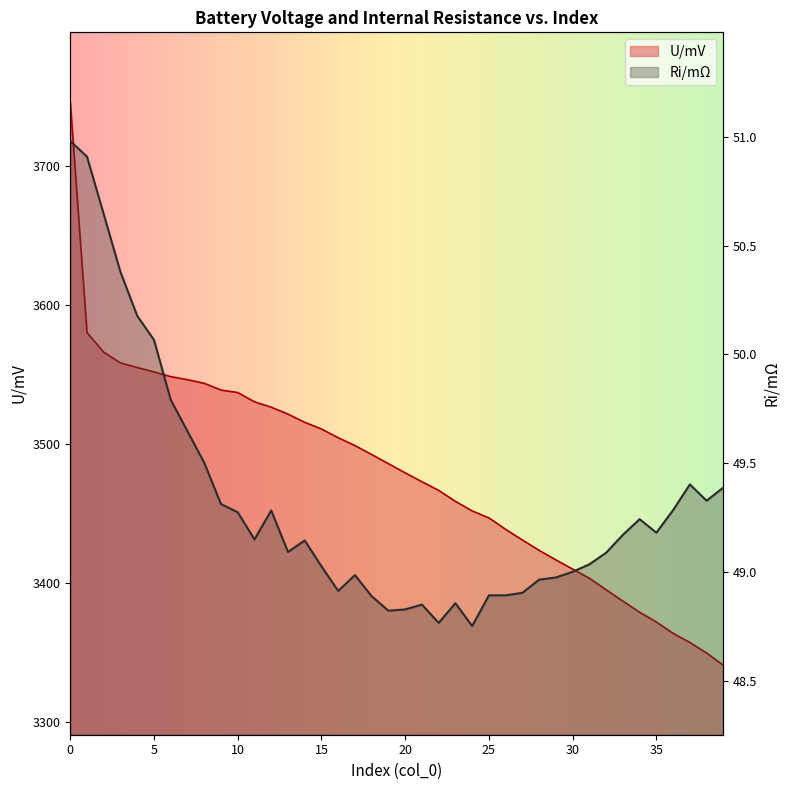

Reading left to right, transcribe all the data shown in this chart.

U/mV: 0=3746.2	1=3580.0	2=3565.9	3=3558.2	4=3554.9	5=3551.8	6=3548.4	7=3546.2	8=3543.6	9=3538.7	10=3536.9	11=3530.2	12=3526.4	13=3521.4	14=3515.5	15=3510.7	16=3504.4	17=3498.7	18=3492.3	19=3485.7	20=3479.1	21=3472.7	22=3466.5	23=3458.6	24=3451.7	25=3446.7	26=3438.5	27=3430.8	28=3423.3	29=3416.5	30=3409.9	31=3403.3	32=3395.0	33=3386.8	34=3378.8	35=3371.8	36=3363.6	37=3357.1	38=3349.5	39=3340.7
Ri/mΩ: 0=51.0	1=50.9	2=50.6	3=50.4	4=50.2	5=50.1	6=49.8	7=49.6	8=49.5	9=49.3	10=49.3	11=49.1	12=49.3	13=49.1	14=49.1	15=49.0	16=48.9	17=49.0	18=48.9	19=48.8	20=48.8	21=48.8	22=48.8	23=48.9	24=48.8	25=48.9	26=48.9	27=48.9	28=49.0	29=49.0	30=49.0	31=49.0	32=49.1	33=49.2	34=49.2	35=49.2	36=49.3	37=49.4	38=49.3	39=49.4